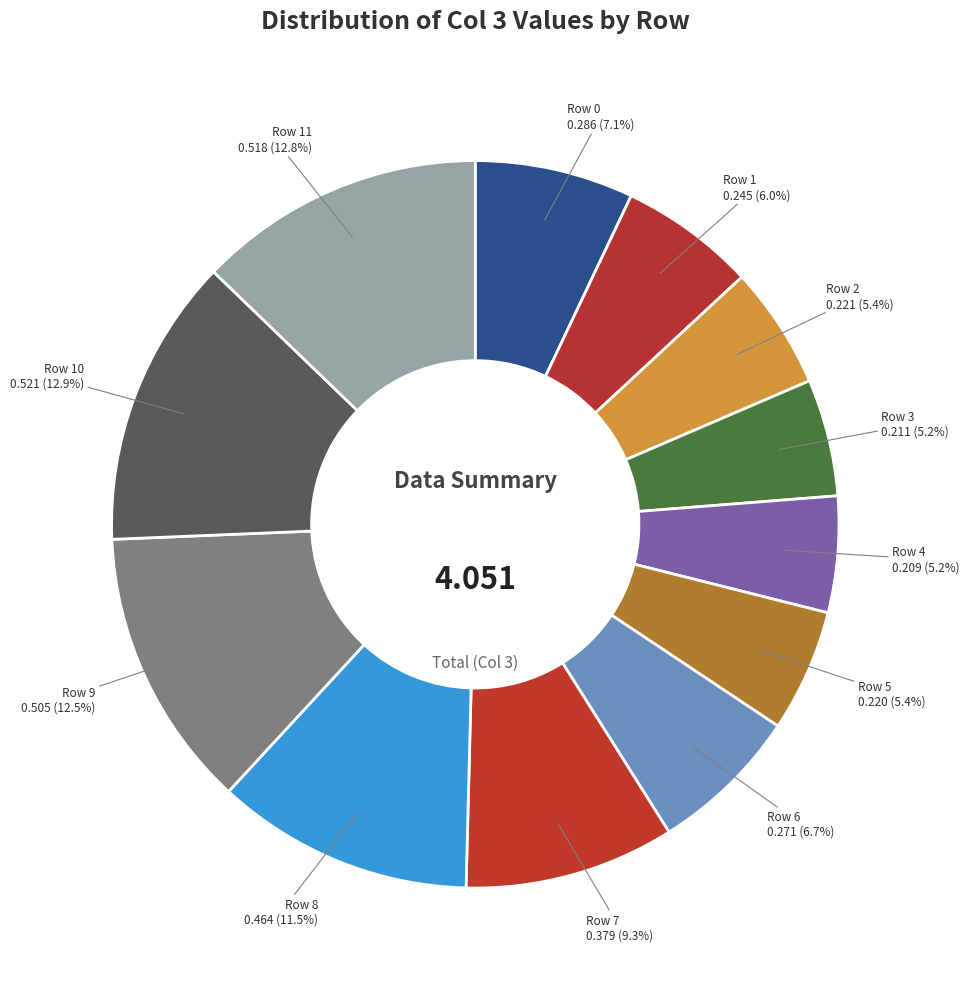

Which category has the biggest portion of the pie?

Row 10